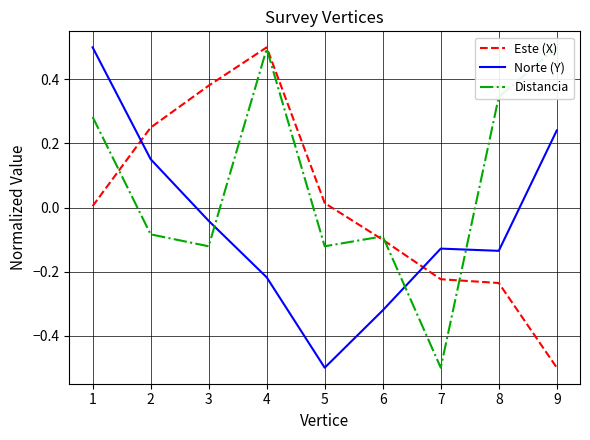

At how many categories does at least one series exceed 0?

7